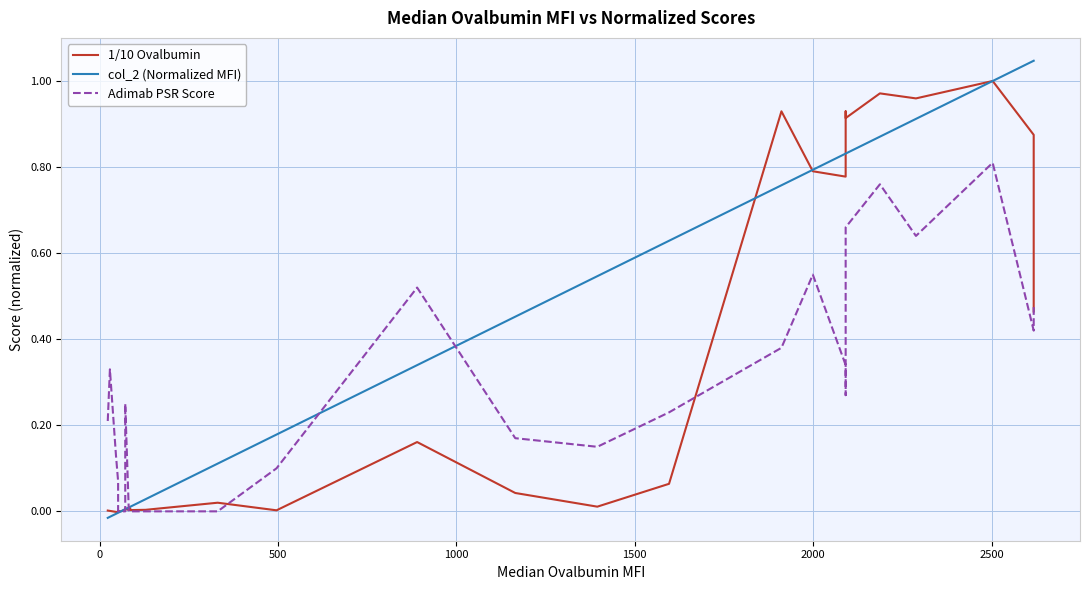

How many distinct data groups are displayed?

3